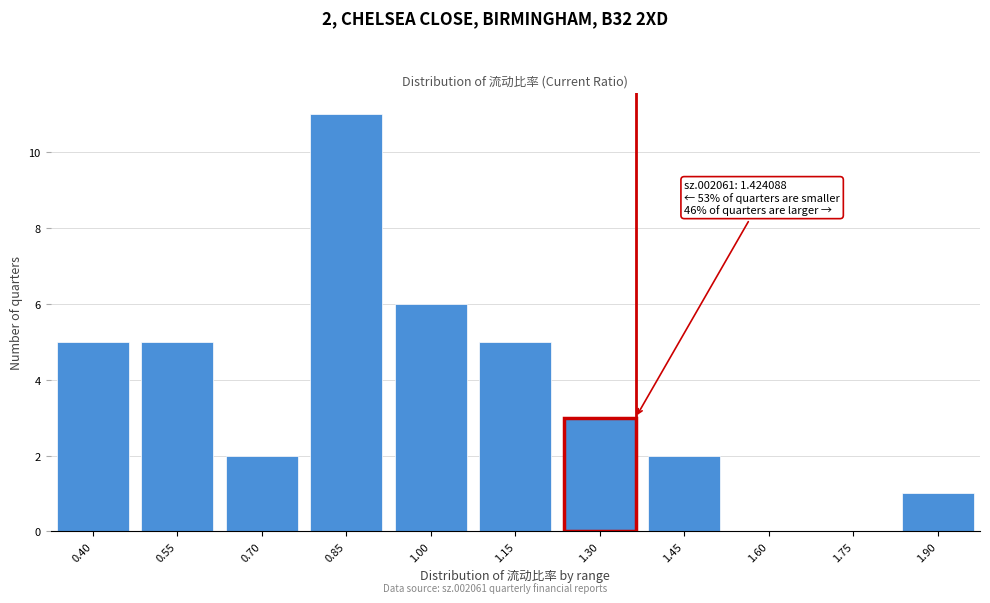

Reading left to right, transcribe all the data shown in this chart.

0.40=5	0.55=5	0.70=2	0.85=11	1.00=6	1.15=5	1.30=3	1.45=2	1.60=0	1.75=0	1.90=1